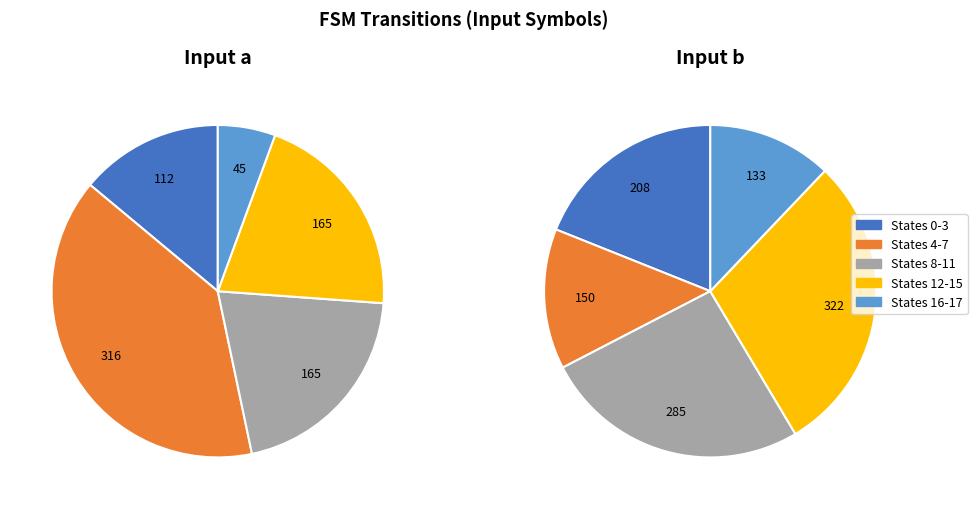

Does any single category account for the majority?

No